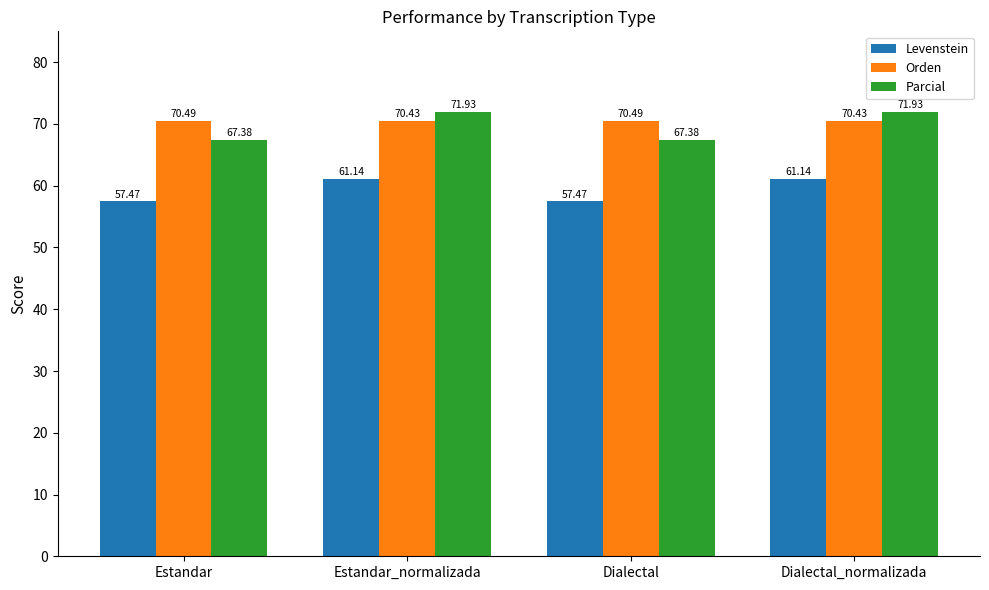

What position from the right is Dialectal?

2